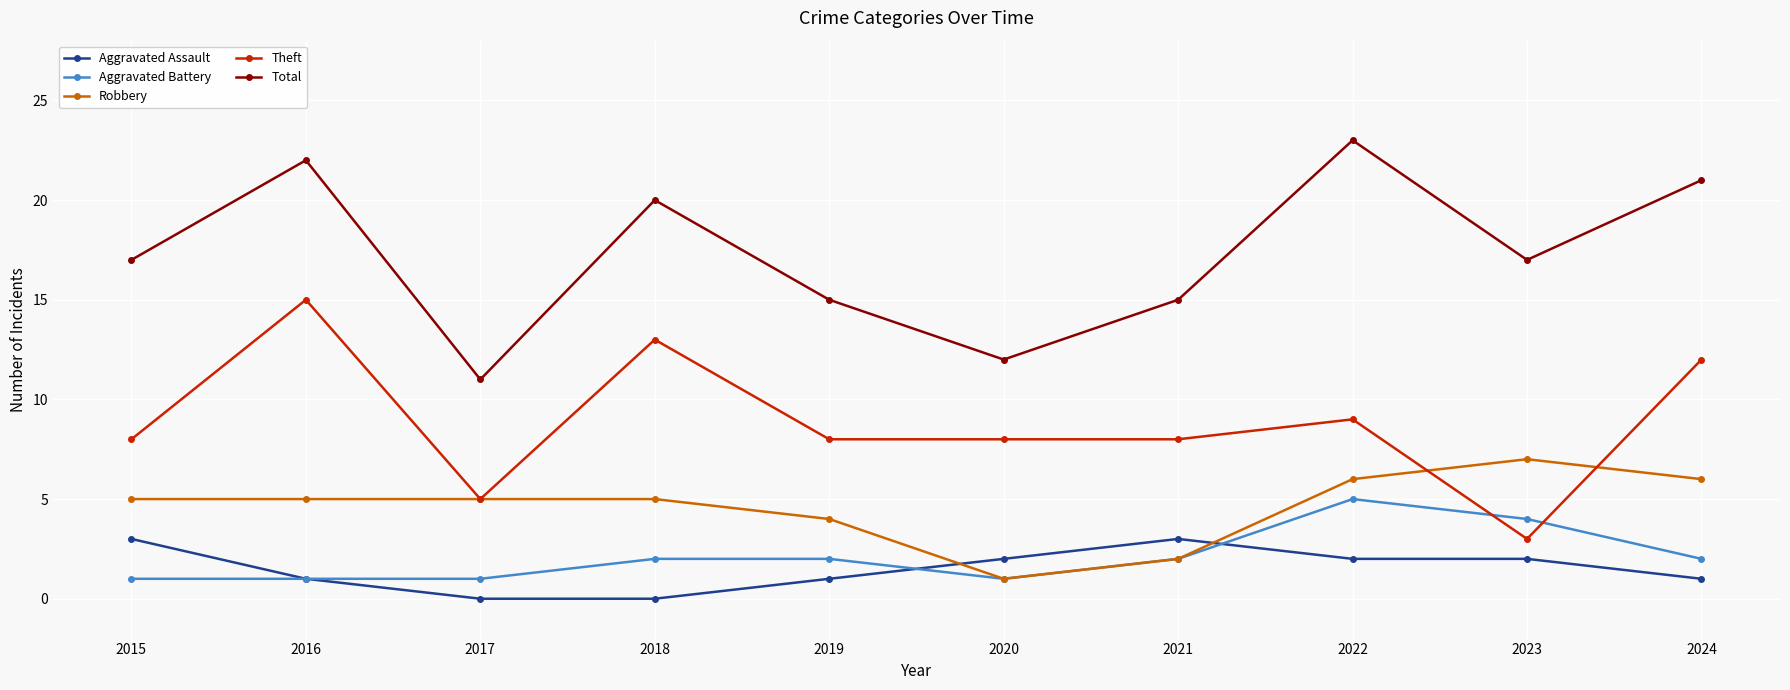

How many data points in Aggravated Assault are less than 2?

5